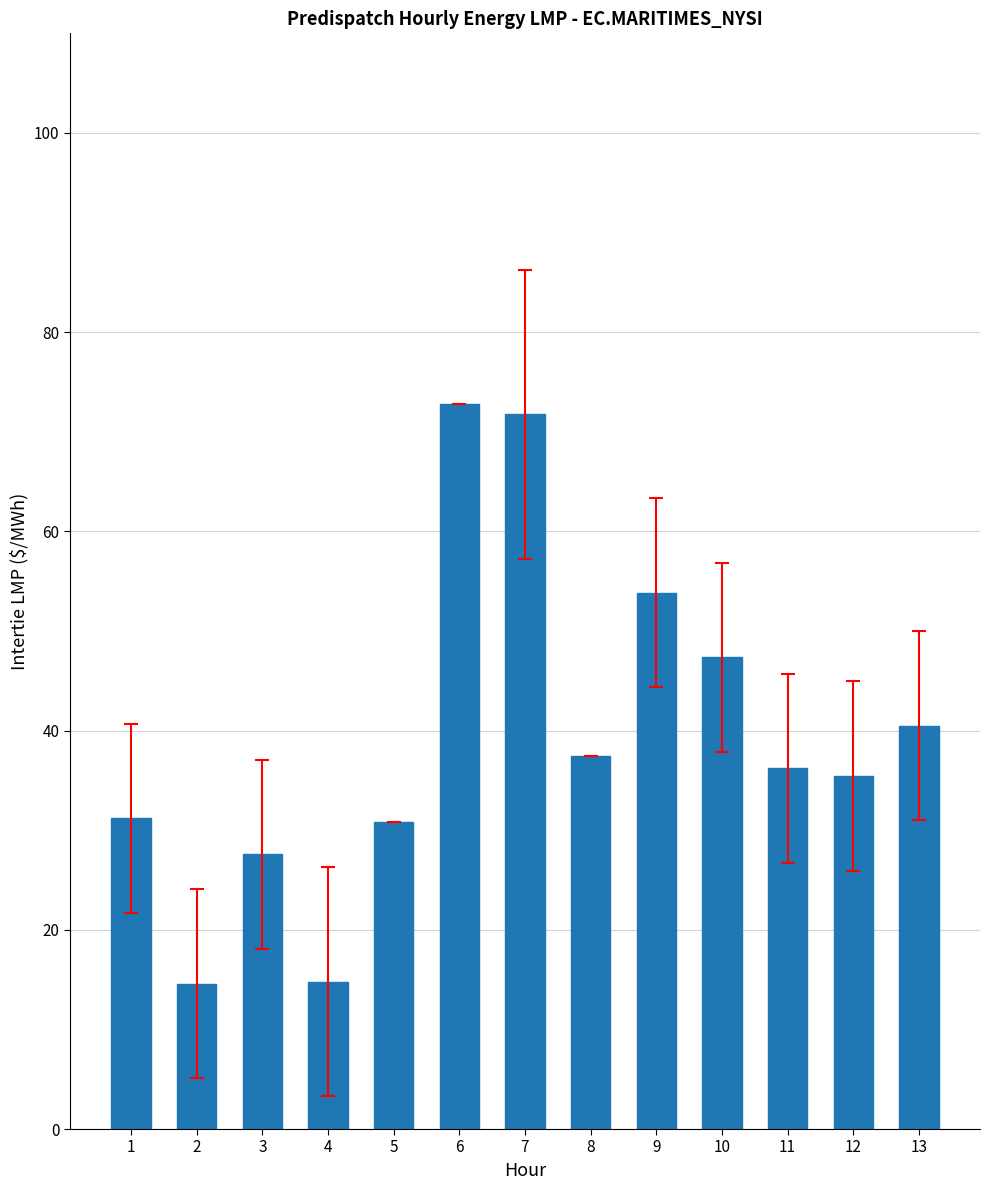

What is the sum of all values?

514.3